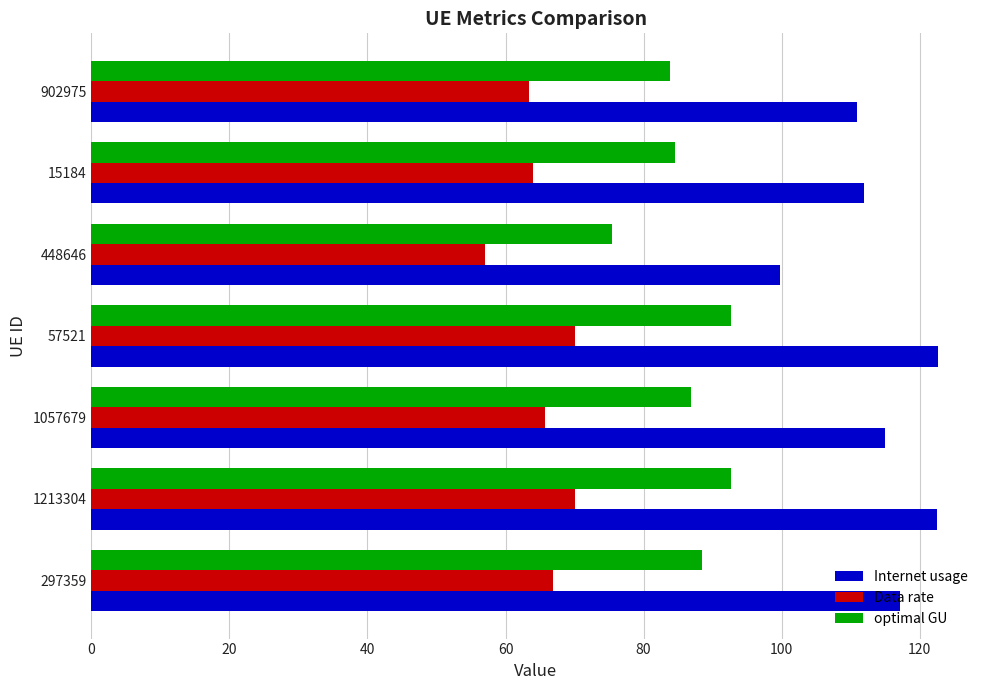

Is it true that Data rate equals 70.1 at 57521?

True